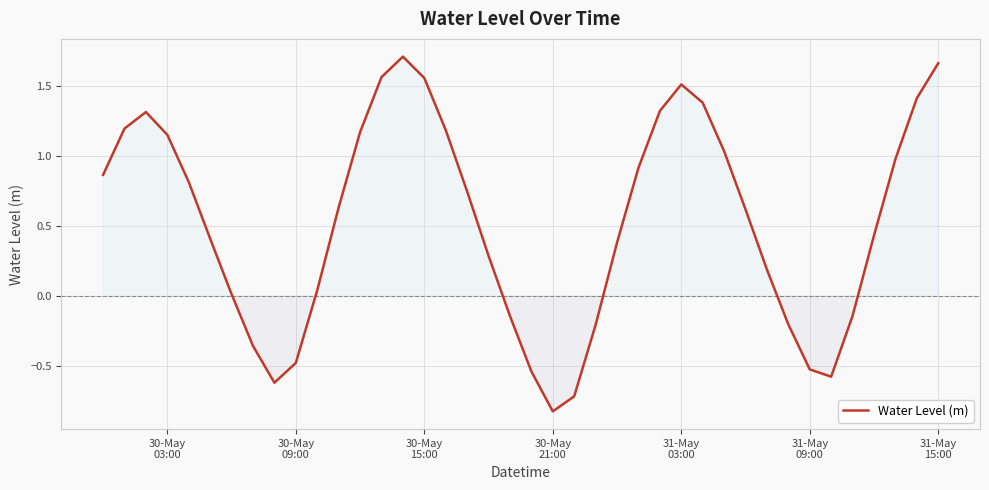

What is the smallest value displayed?

-0.8